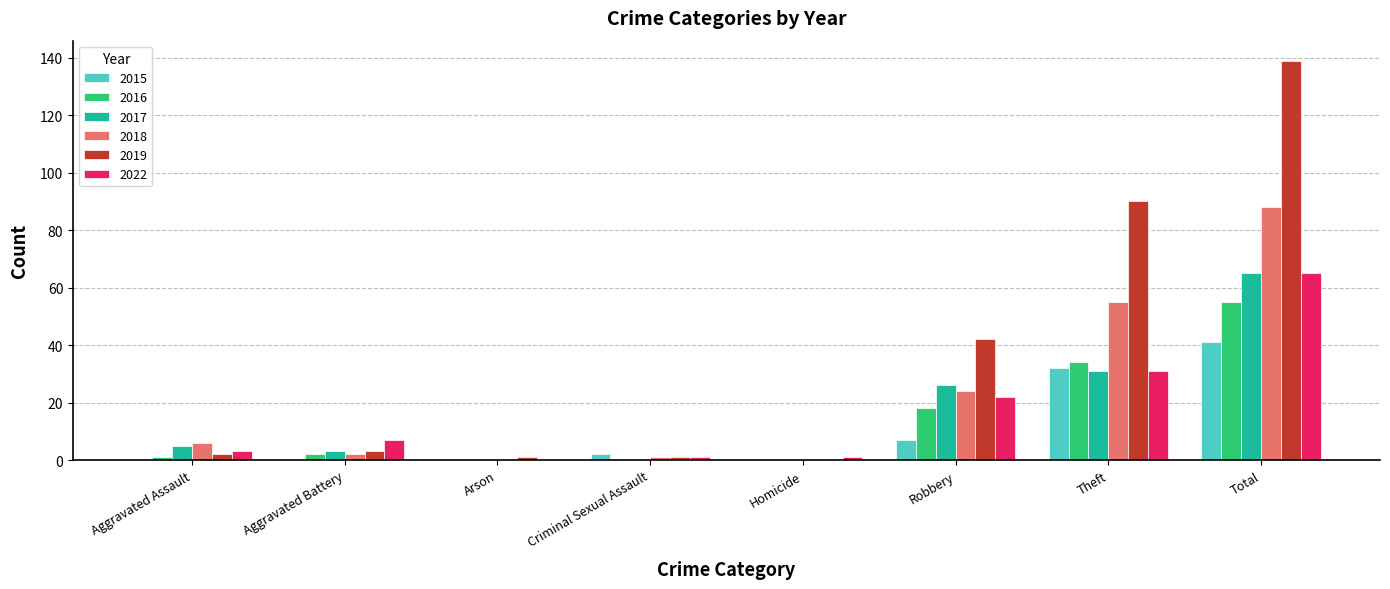

Where is 2018 nearest to the value 44?

Theft